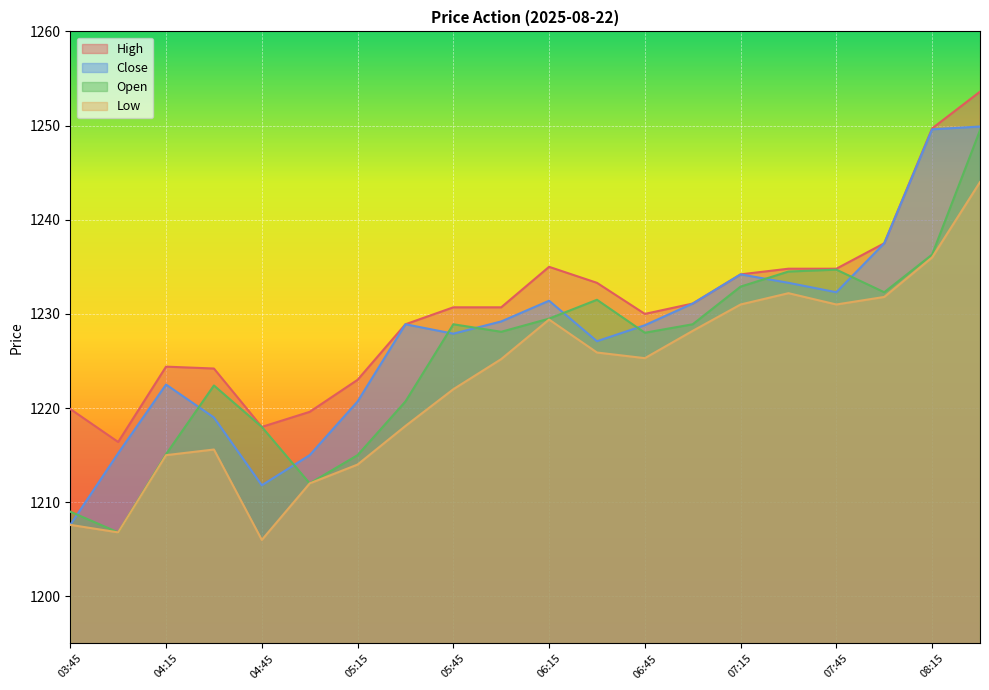

What is the difference between the Low values at 08:00 and 03:45?

24.2